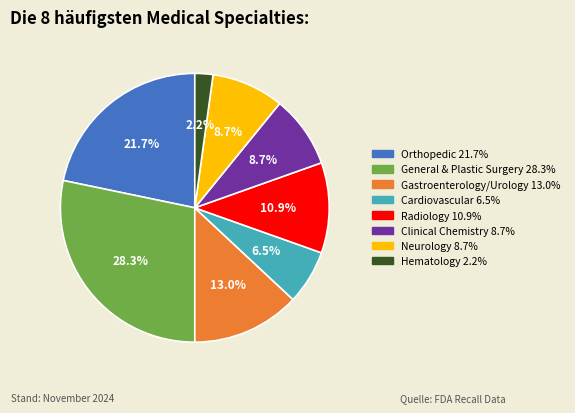

Is it true that Gastroenterology/Urology is 13% of the pie?

True